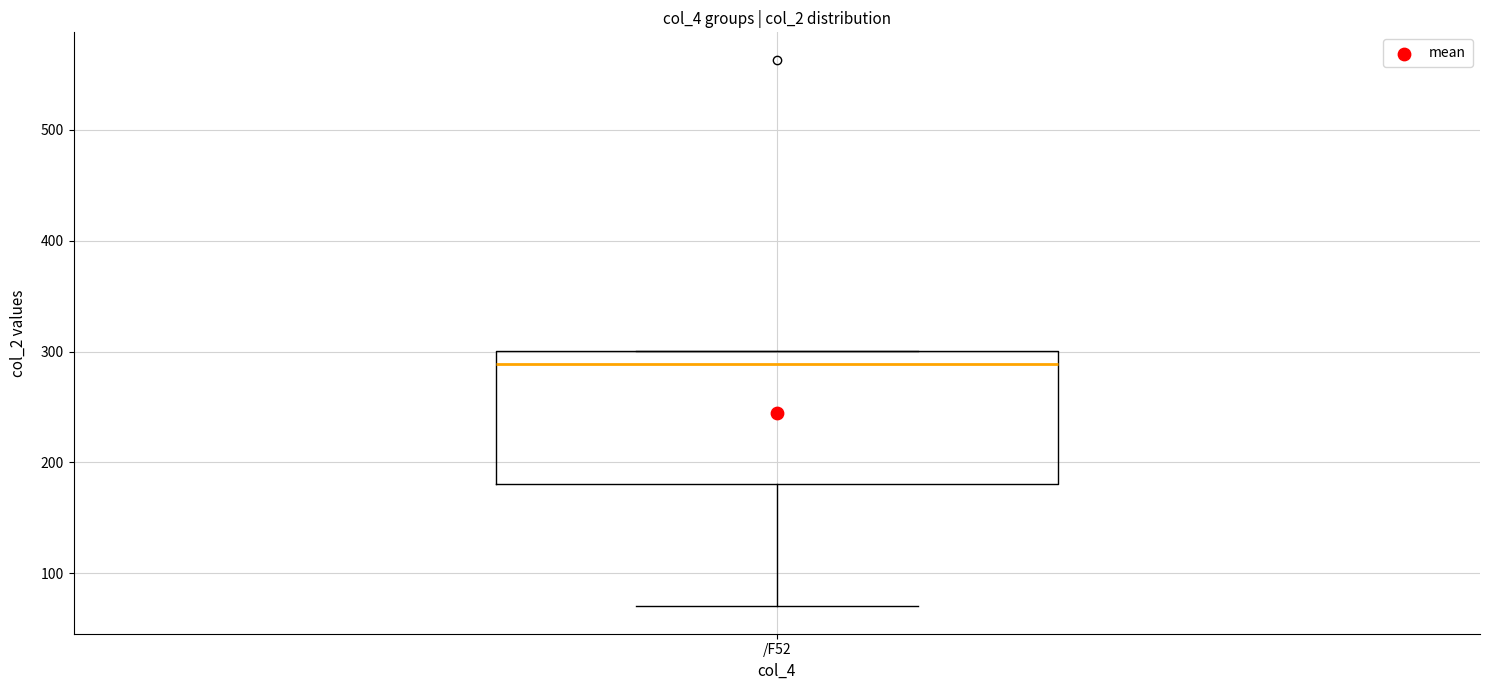

Transcribe this box plot: give where the median line is, the range the box spans, and where the two whiskers end, as read against the y-axis. The values are not printed on the chart, so give them approximately, as read against the axis.

median 290, box 180 to 300, whiskers 70 to 300